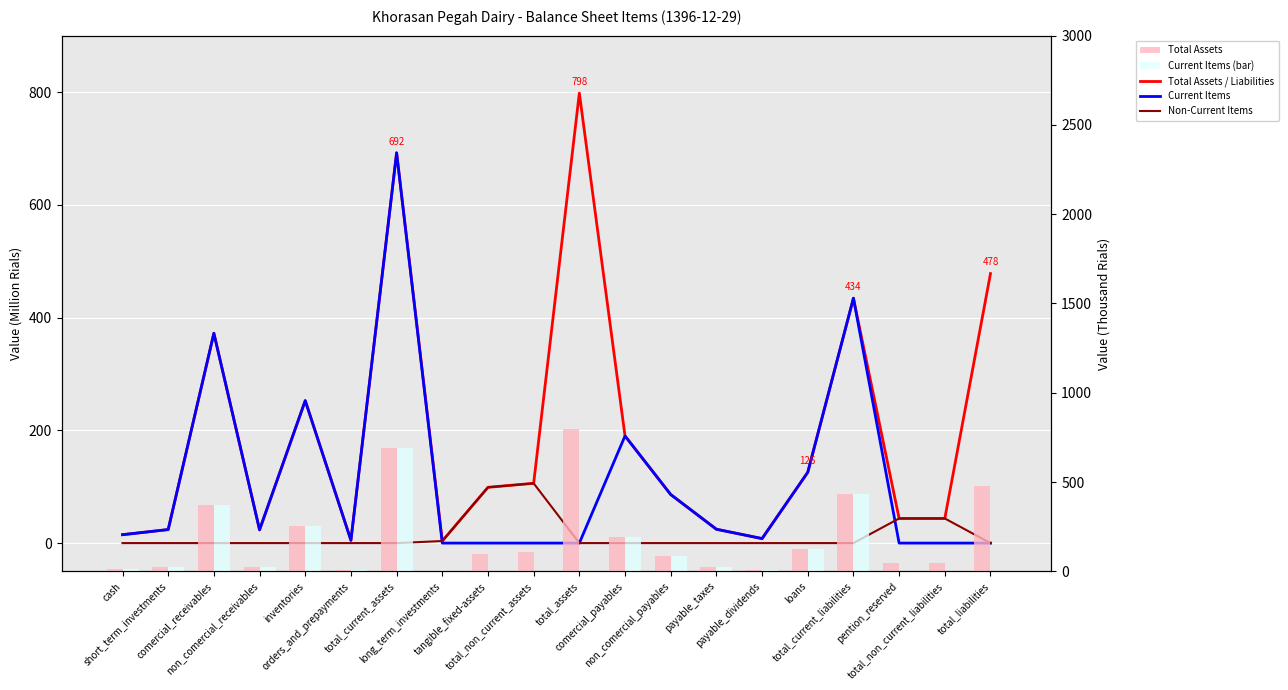

At which category does the chart reach its peak across all series?

total_assets